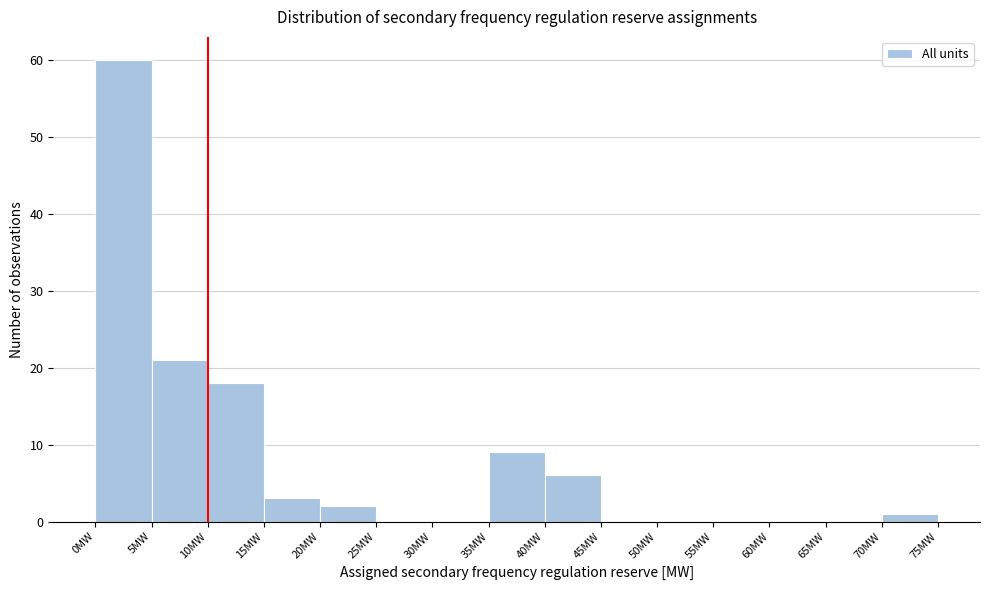

Which range on the x-axis has the tallest bar?

0 to 5